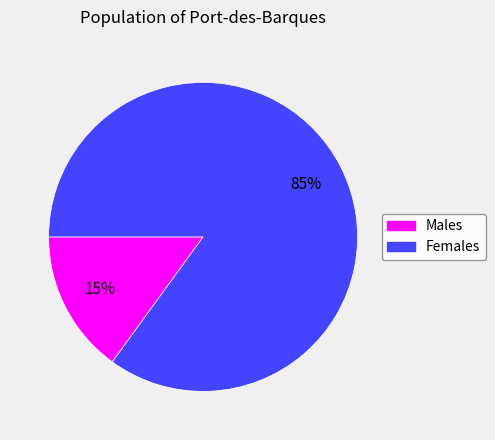

Does any single category account for the majority?

Yes